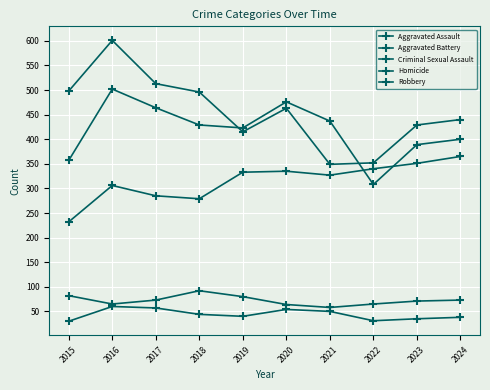

True or false: Aggravated Battery and Criminal Sexual Assault intersect in this chart.

False